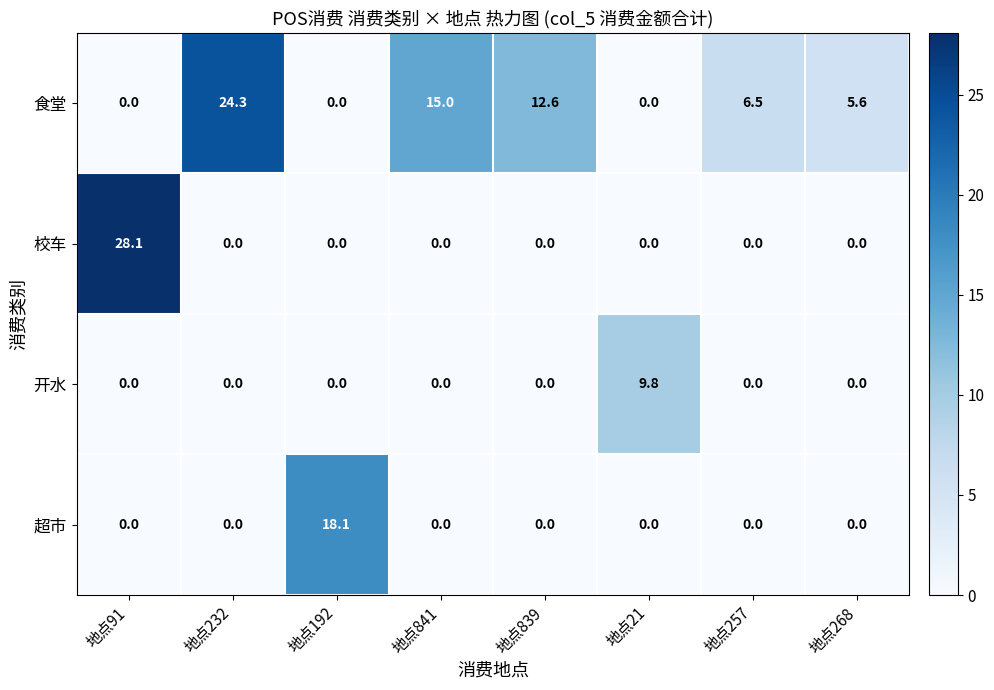

What is the difference between the maximum and minimum values in the 食堂 series?

24.3